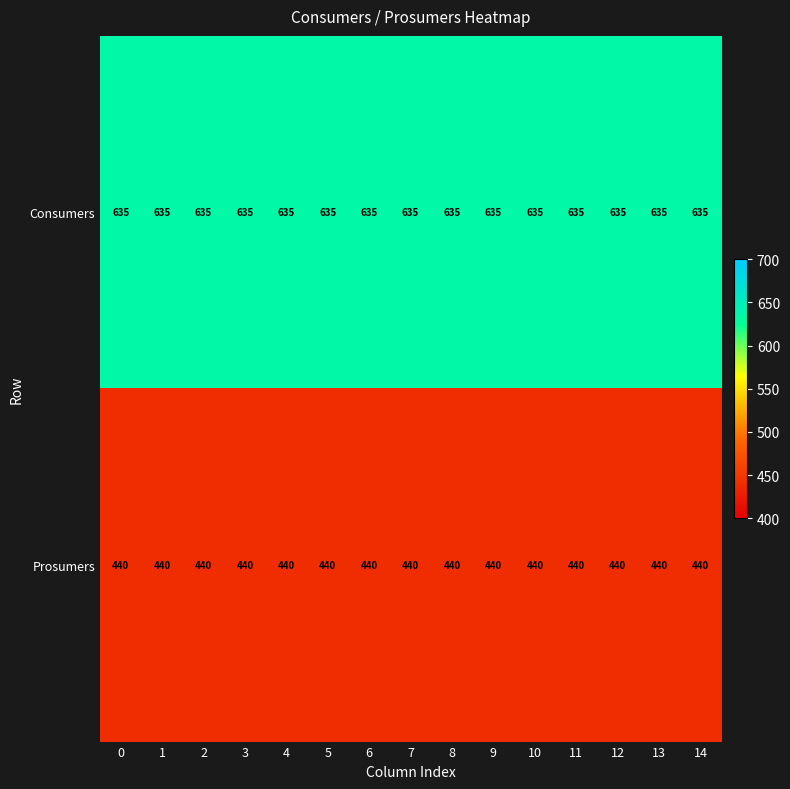

What is the minimum value shown in the chart?

440